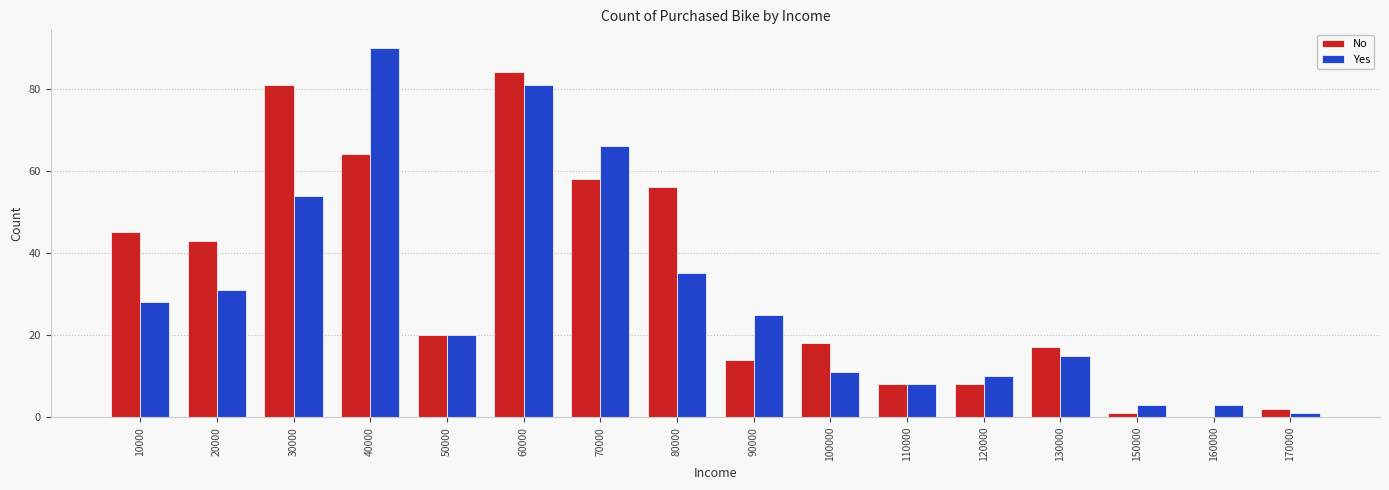

The value of No at 20000 is 16. True or false?

False